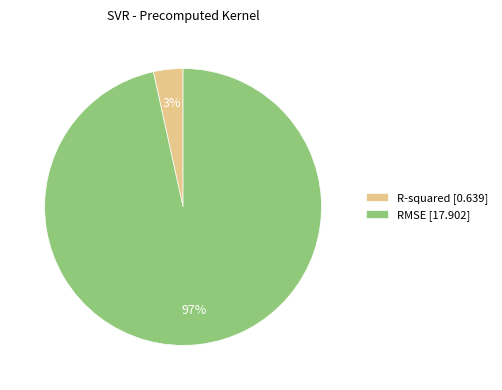

What is the majority slice?

RMSE